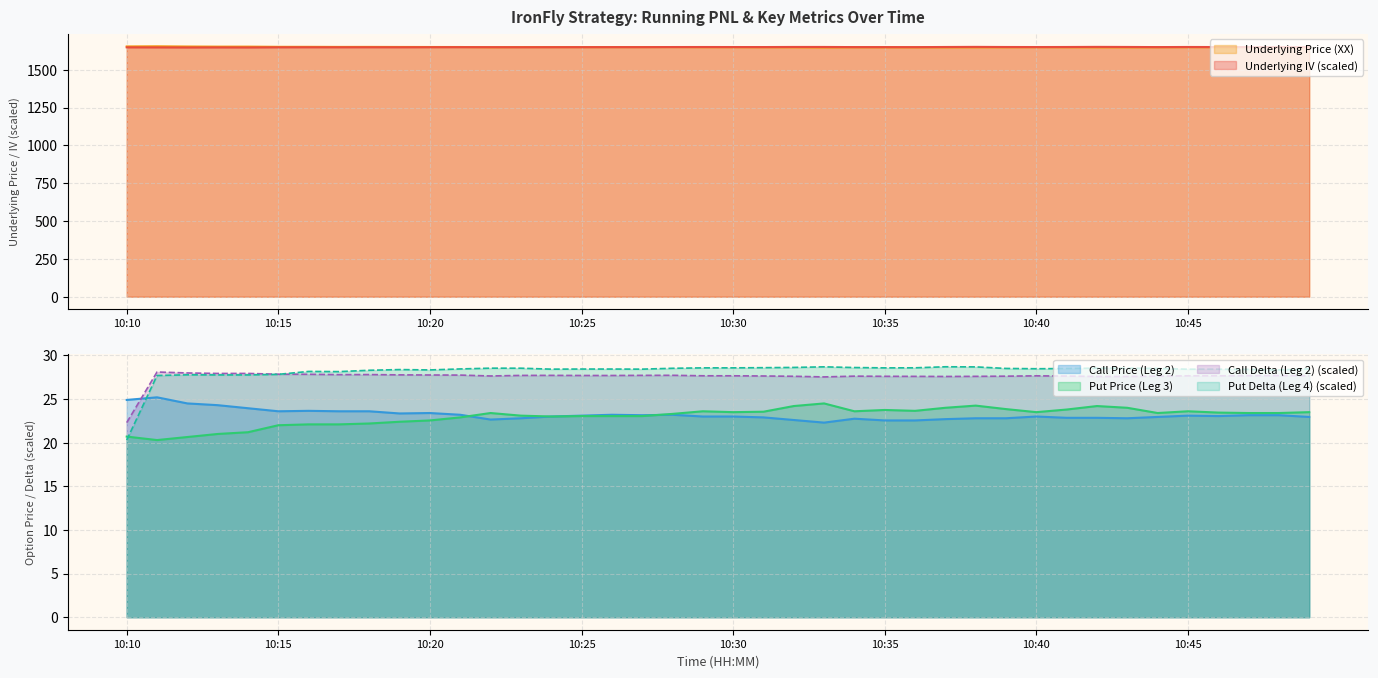

How many lines are shown in the chart?

6